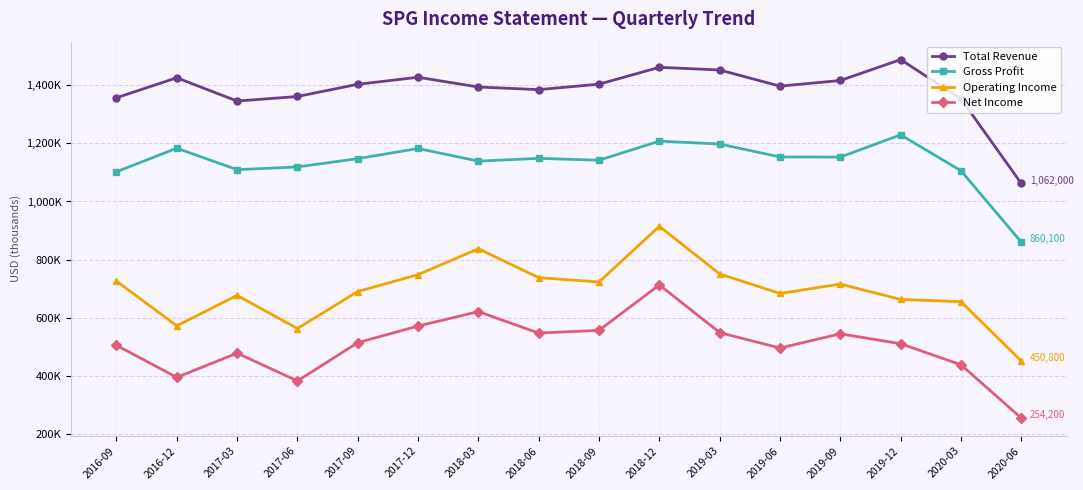

Is the value of Total Revenue at 2019-12 greater than the value of Gross Profit at 2019-12?

Yes